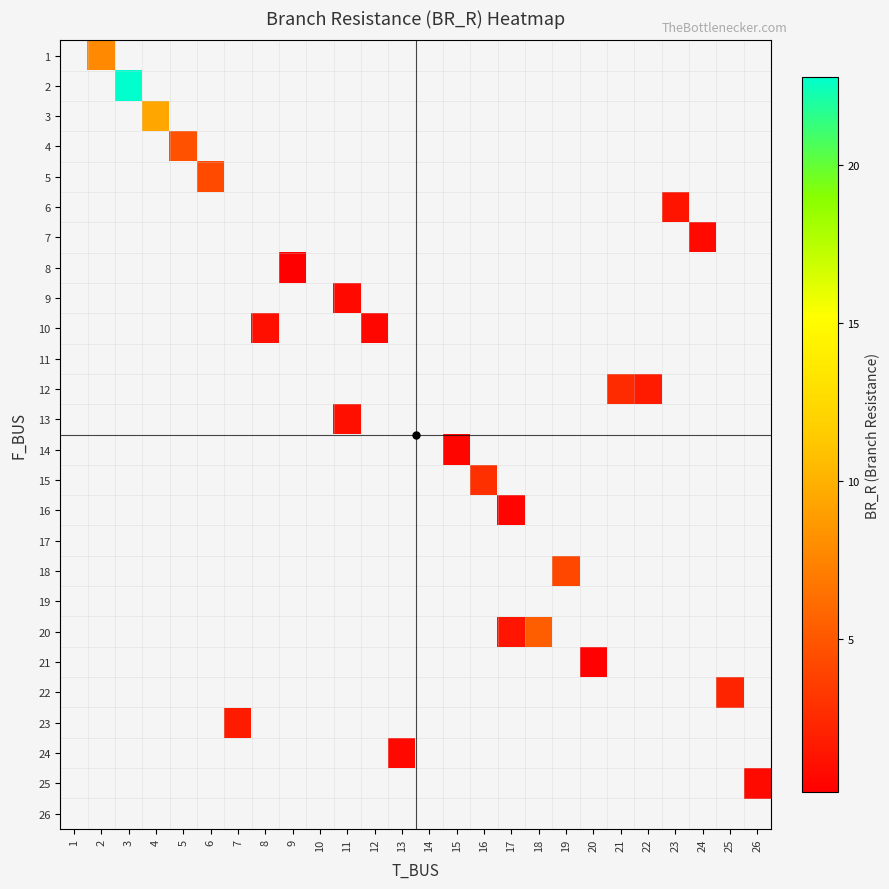

Count the number of data series in this chart.

26